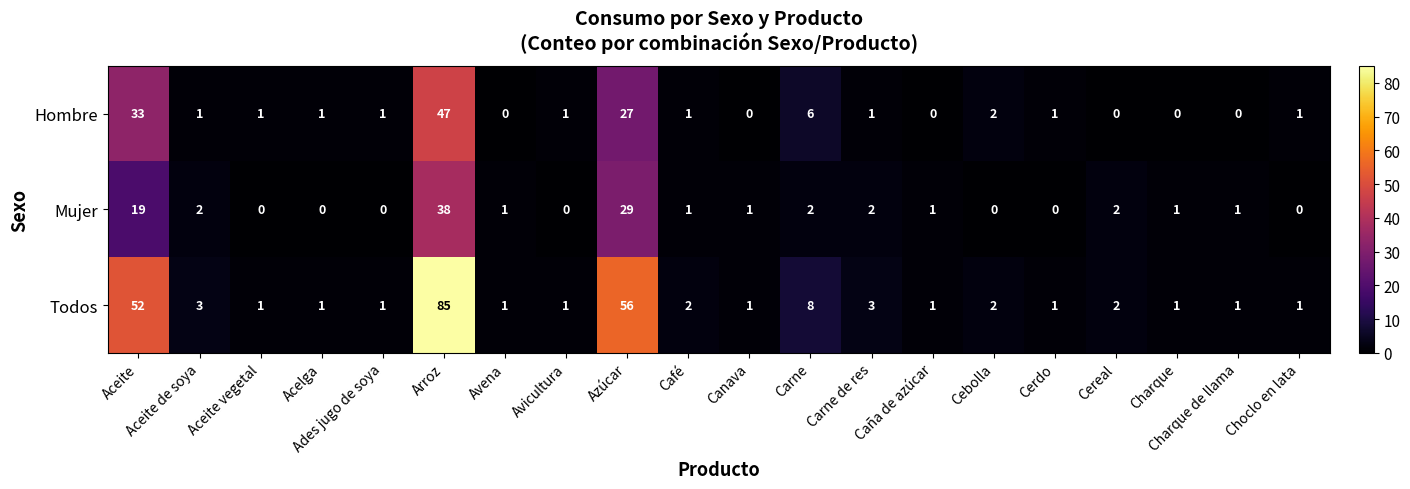

Between Aceite and Arroz, which series saw the biggest shift?

Todos